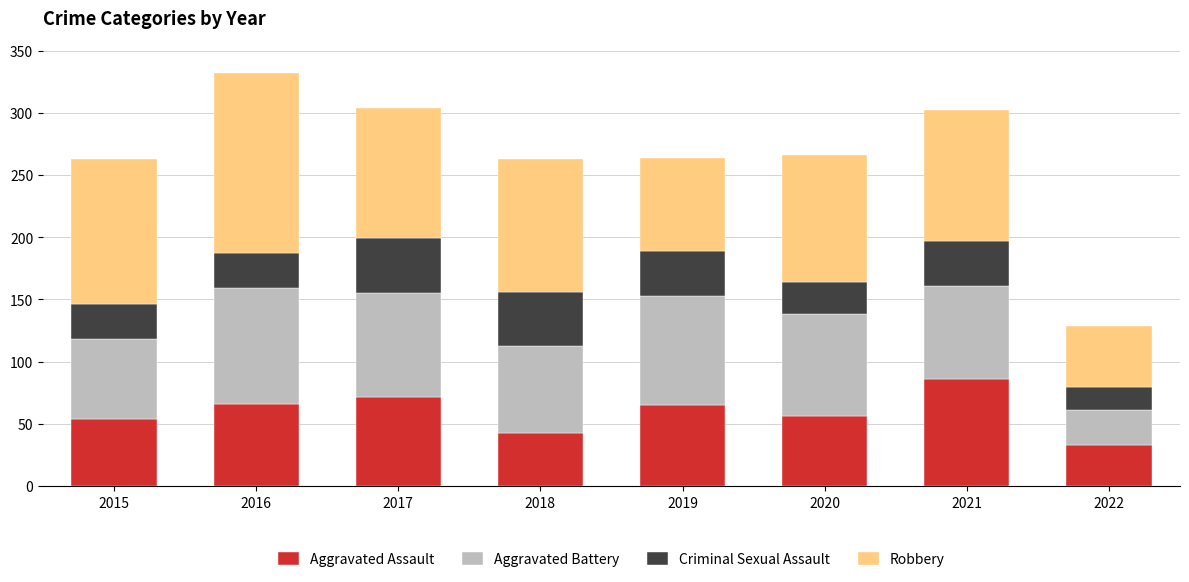

What is the total value across all series at 2021?

302